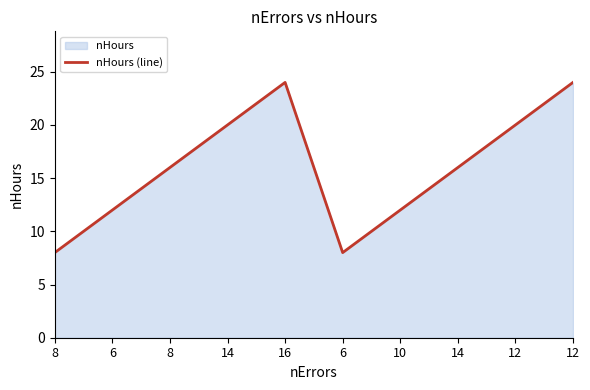

What is the sum of all values?

160